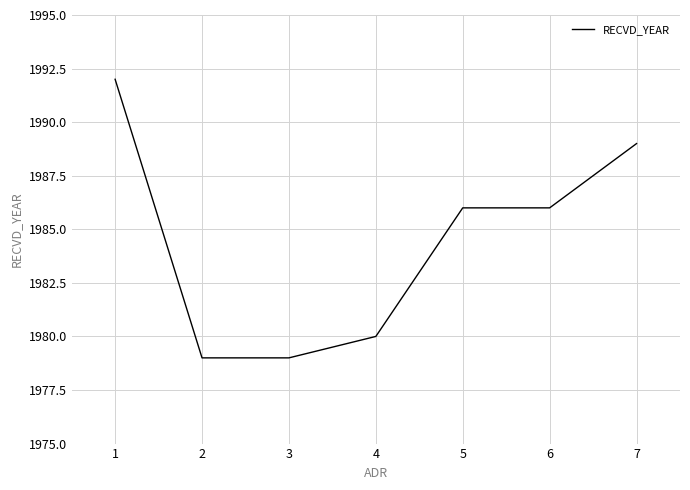

The value at 1 is 2906. True or false?

False